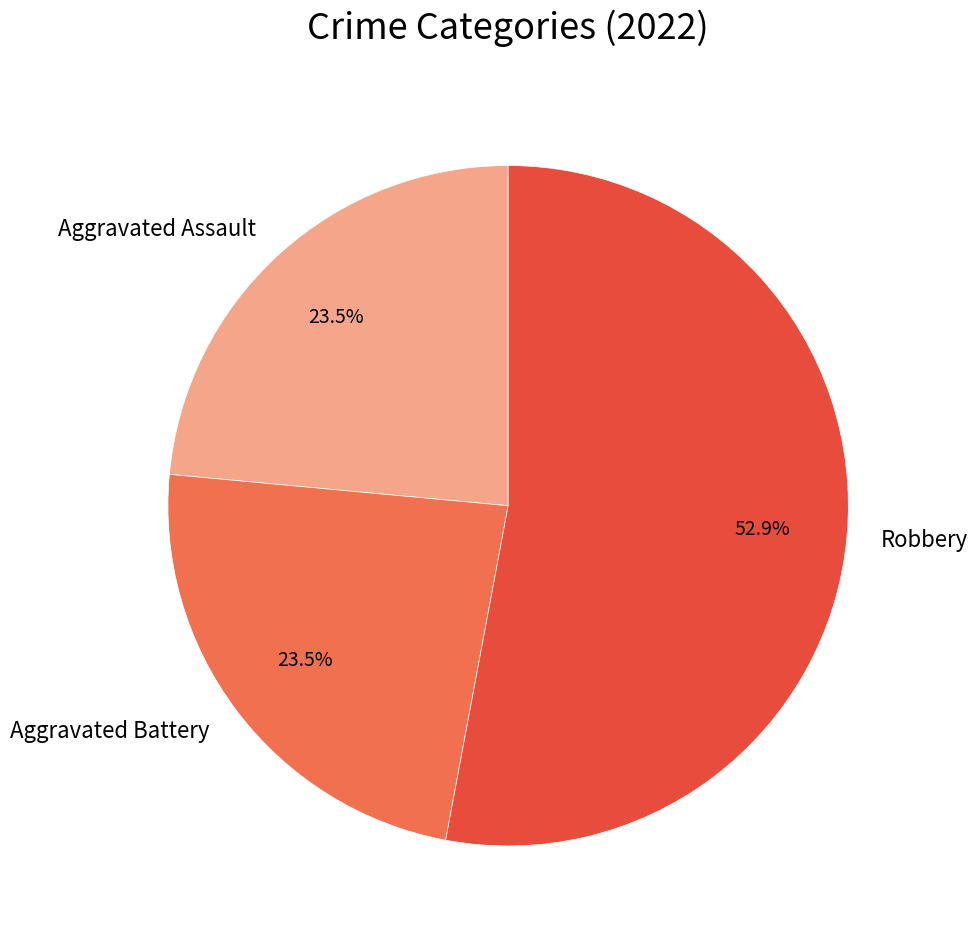

Is there any slice that represents more than half of the pie?

Yes